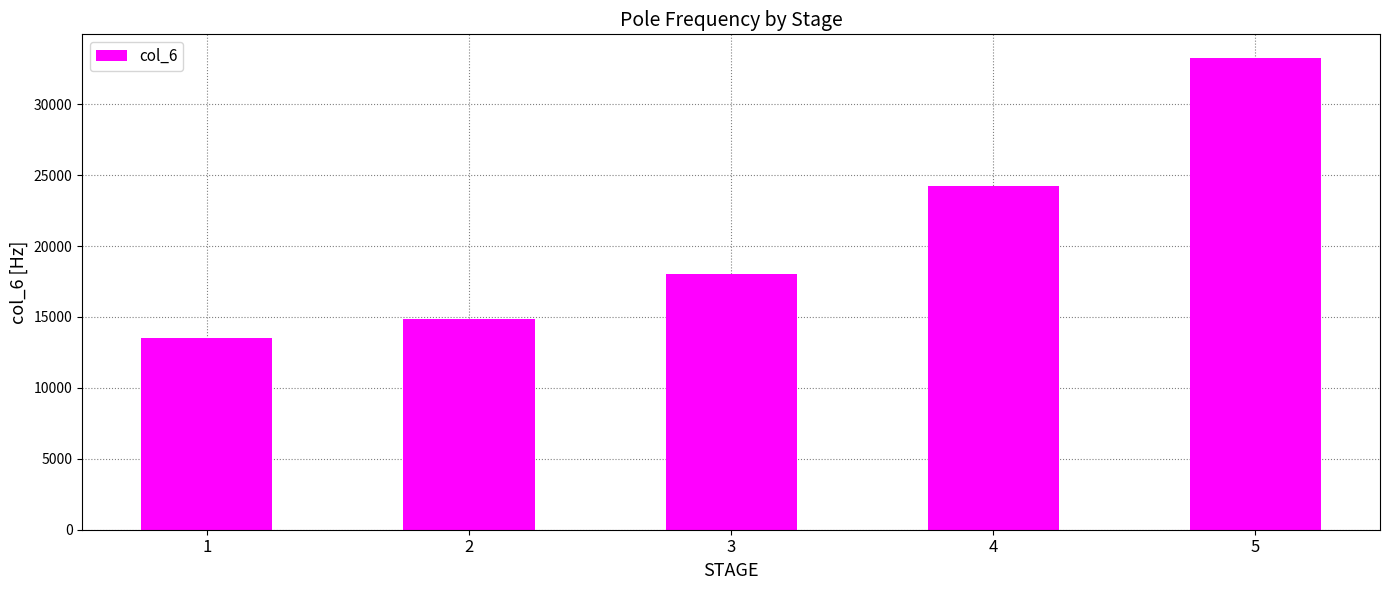

What is the maximum value shown in the chart?

33266.8